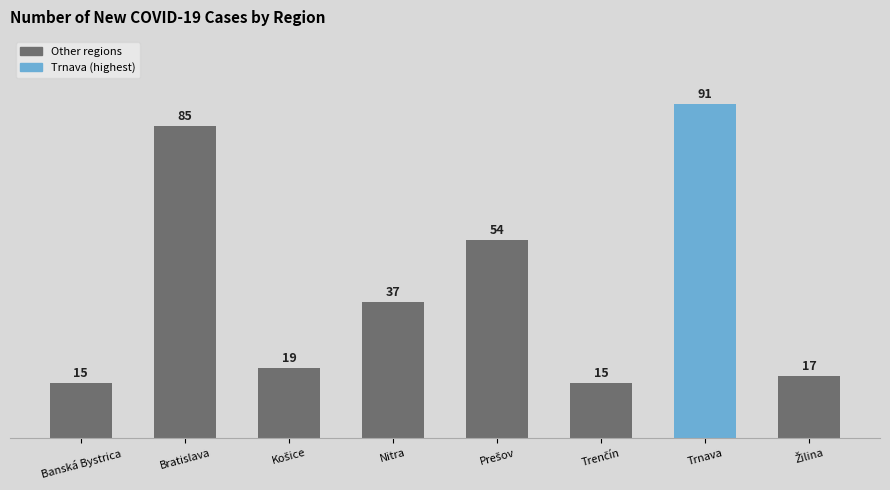

What is the value of the 4th bar from the left?

37